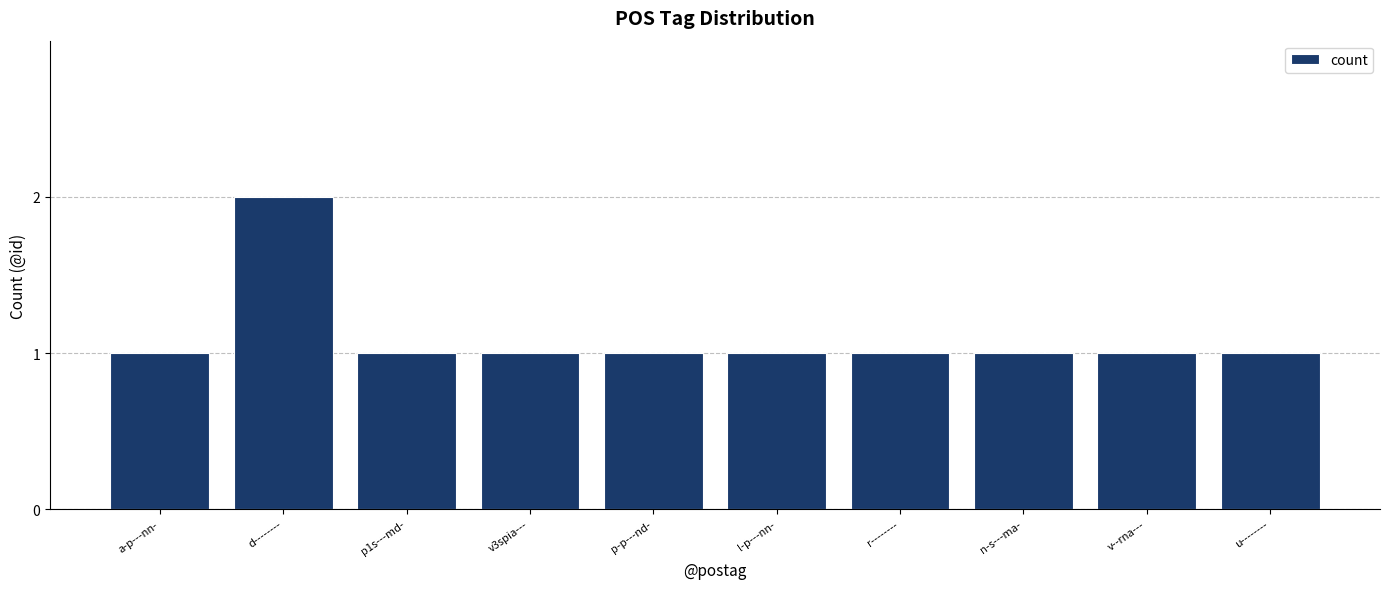

Approximately how many times larger is the value at a-p---nn- compared to d--------?

0.5